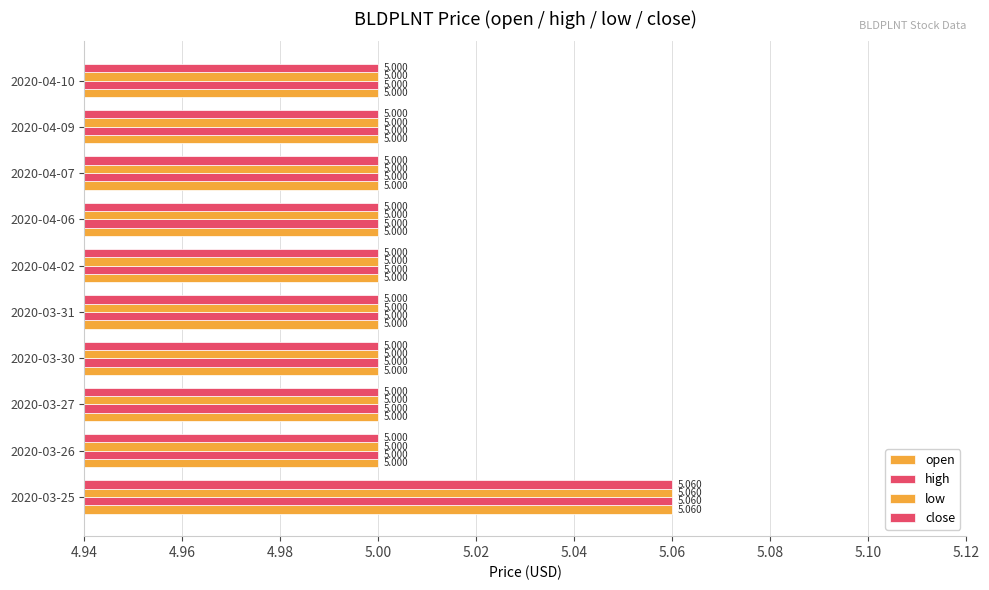

How many distinct data groups are displayed?

4